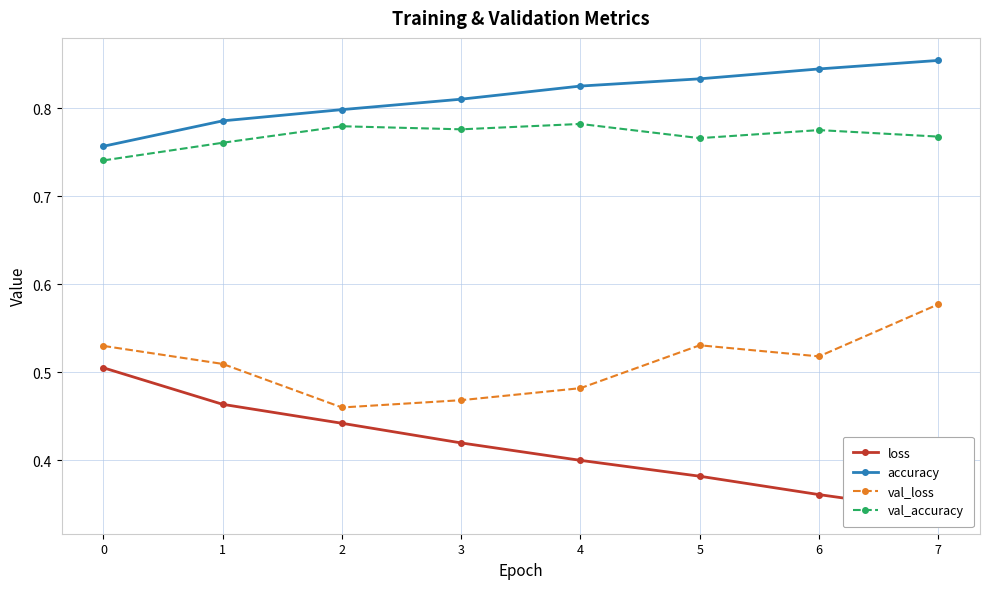

At 7, list the series in order from smallest to largest.

loss, val_loss, val_accuracy, accuracy